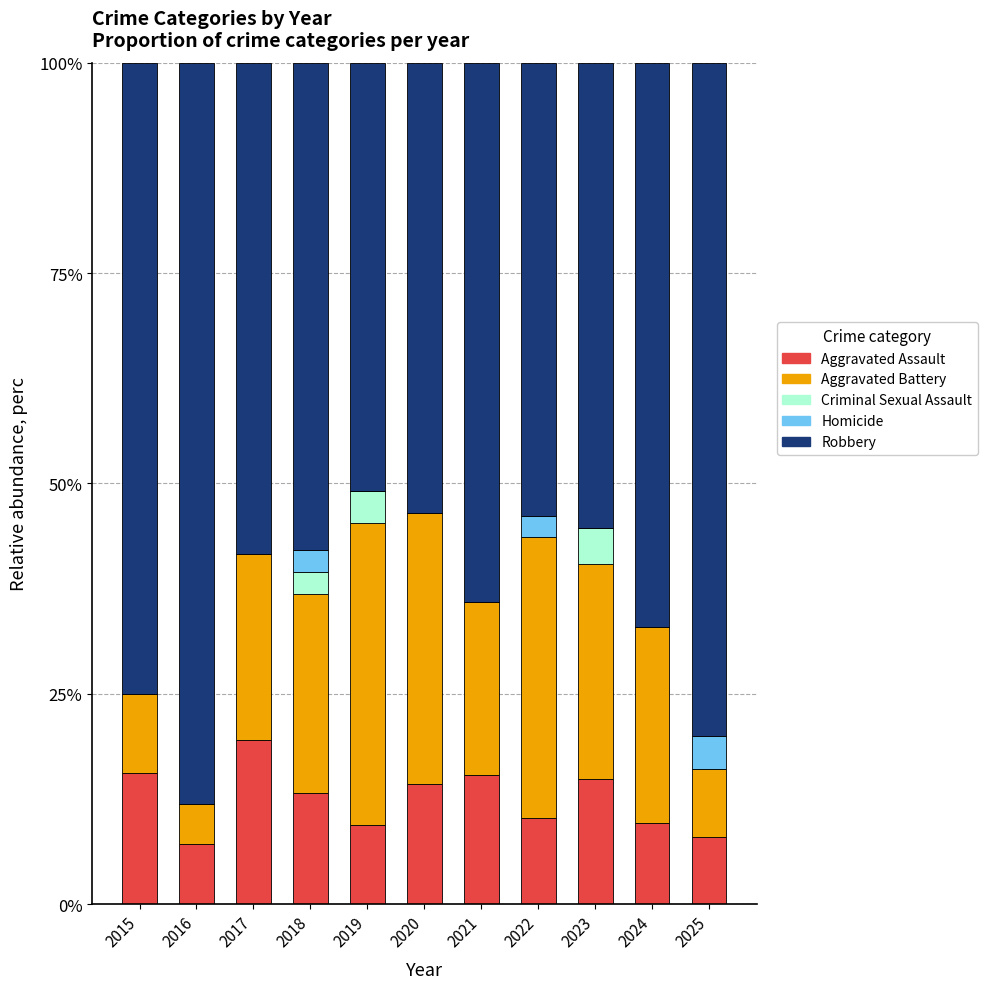

Are the bars grouped side by side (vs. stacked)?

No